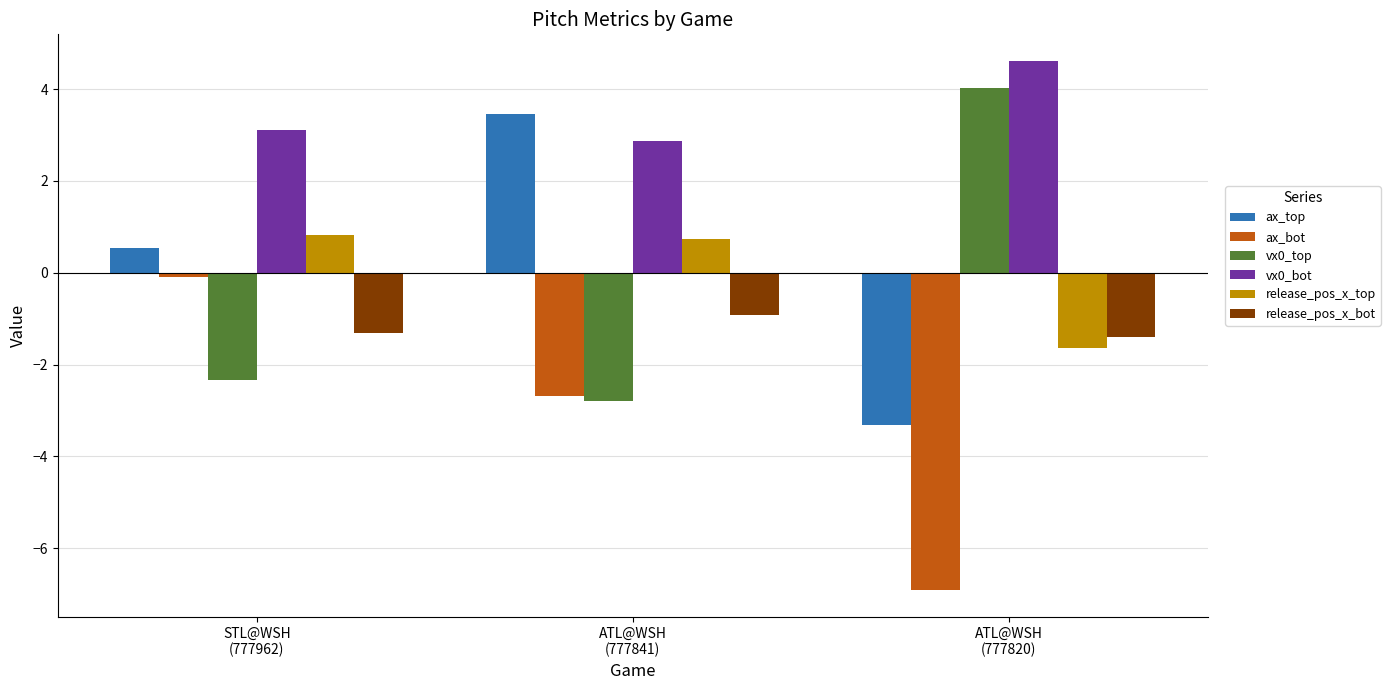

Are the bars grouped side by side (vs. stacked)?

Yes